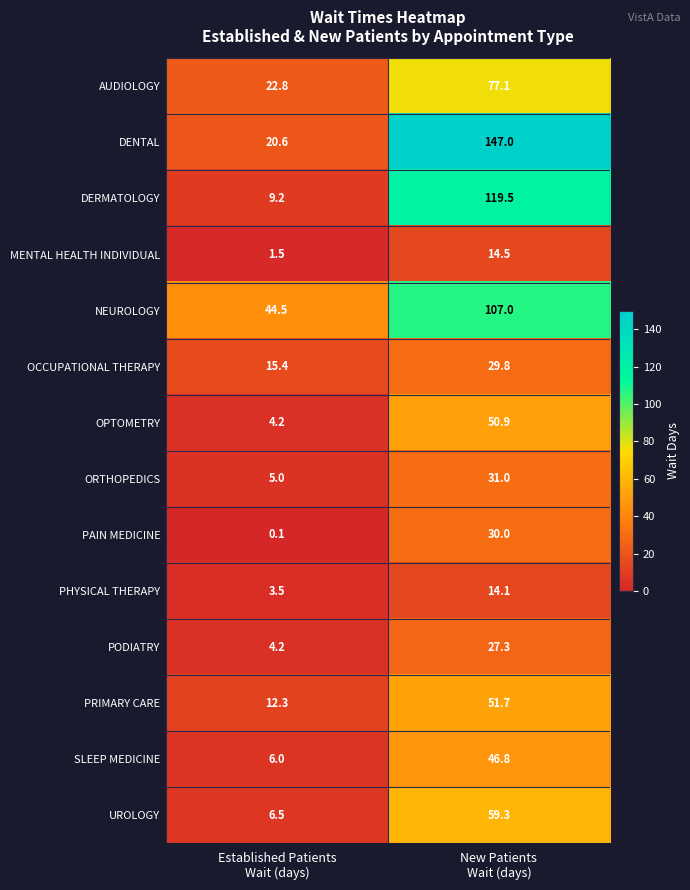

Which series has the largest total across all categories?

DENTAL